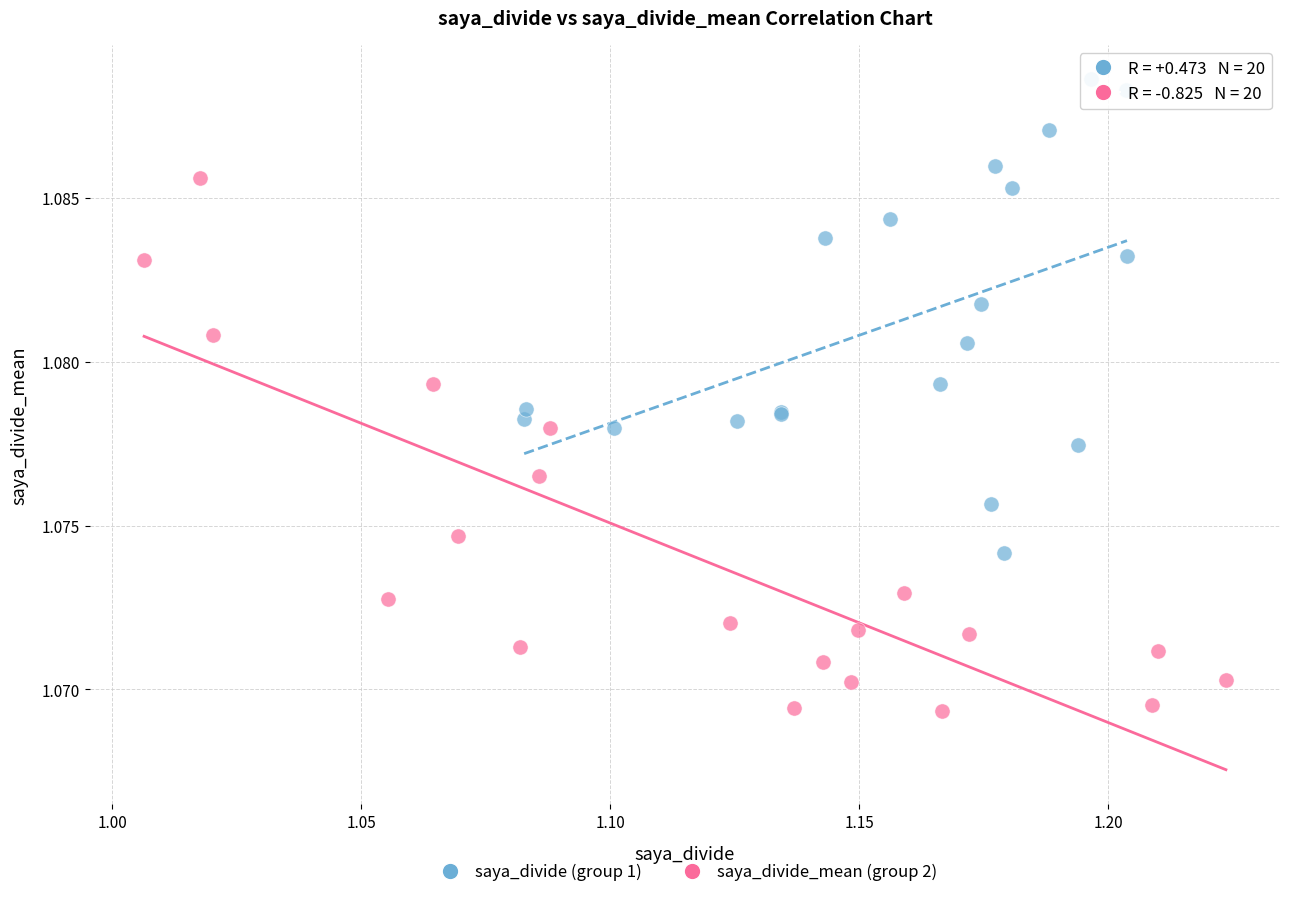

Which series contains the lowest Y value?

saya_divide_mean (group 2)